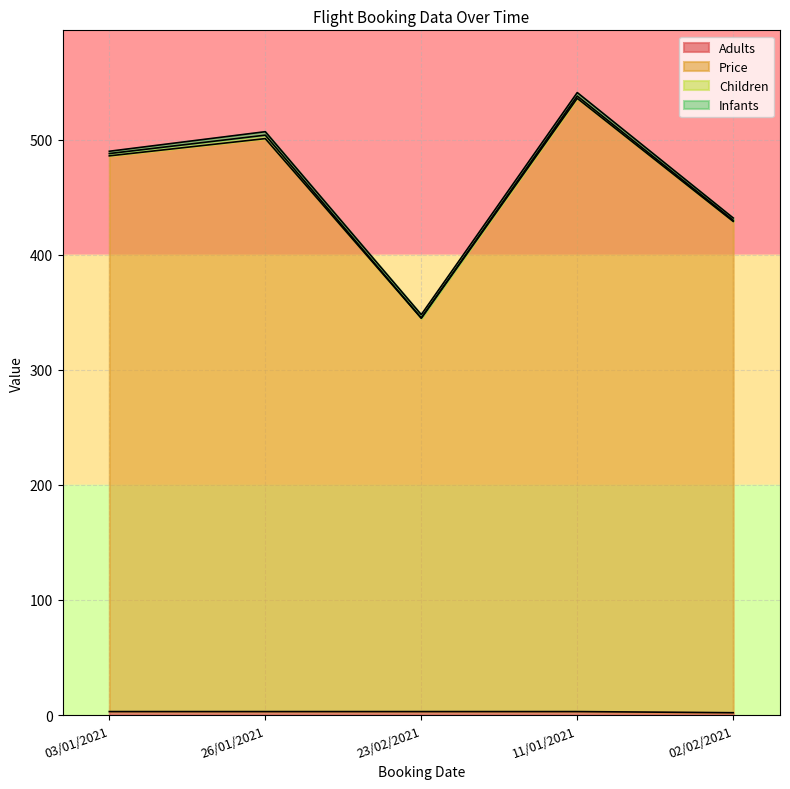

True or false: Adults has more than 1 interior local peaks.

False